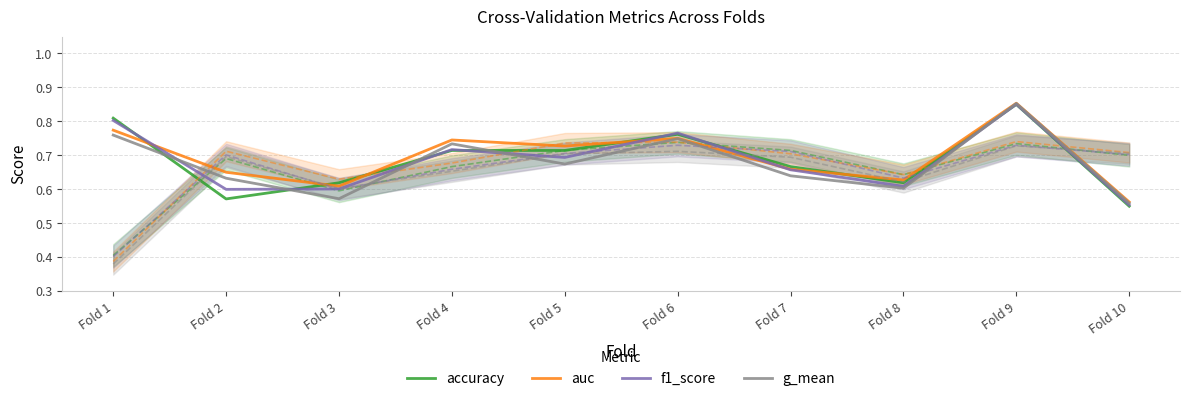

In auc, how many points are higher than both neighbors (excluding endpoints)?

3